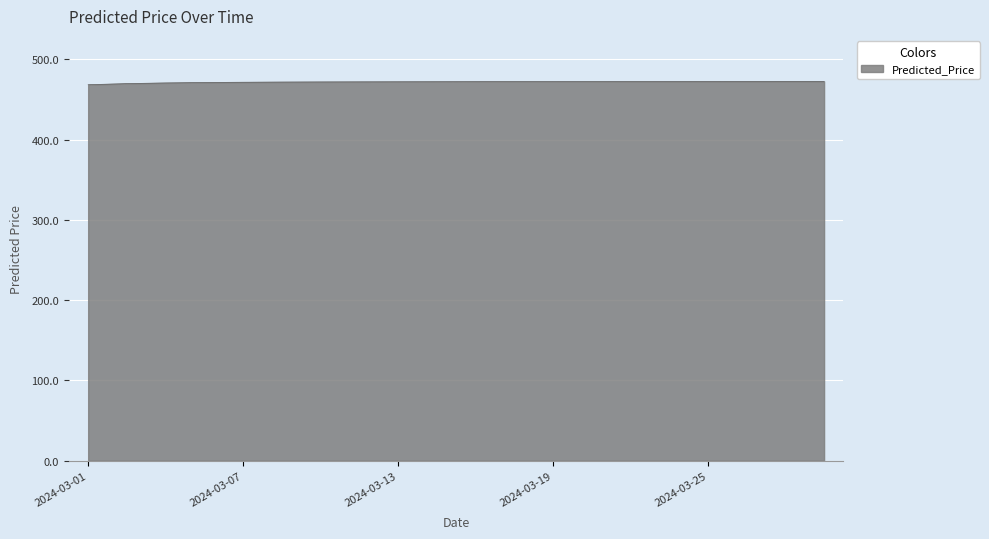

What is the greatest value displayed?

472.7